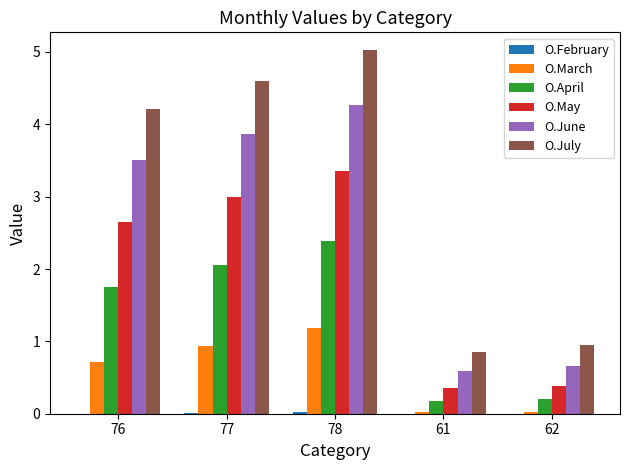

True or false: O.March has a value of 0.9 at 77.

True